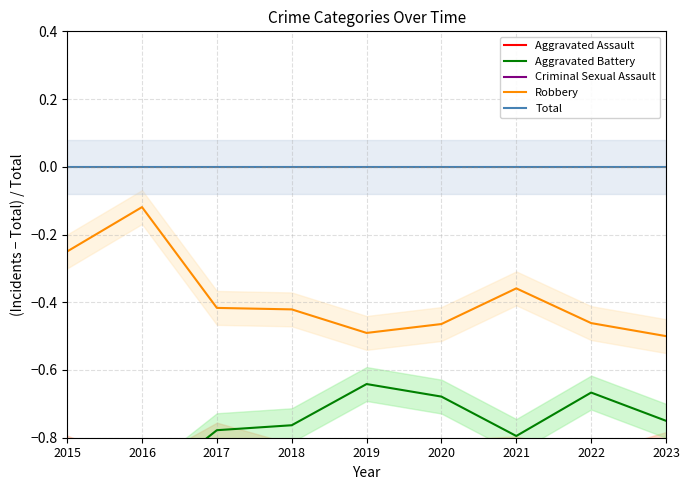

True or false: Total and Robbery cross at least once.

False